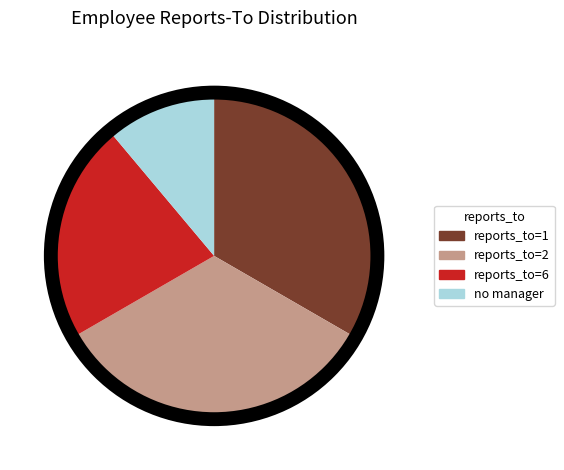

Is there any slice that represents more than half of the pie?

No